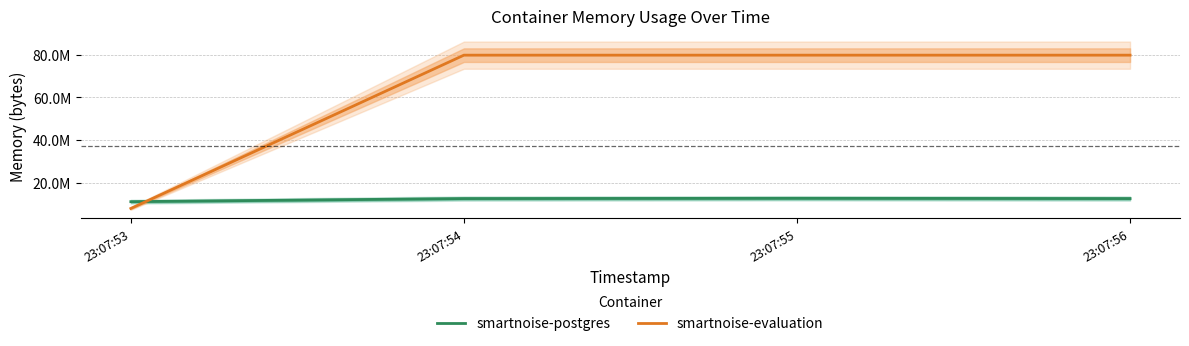

What is the total value across all series at 23:07:55?

92397568